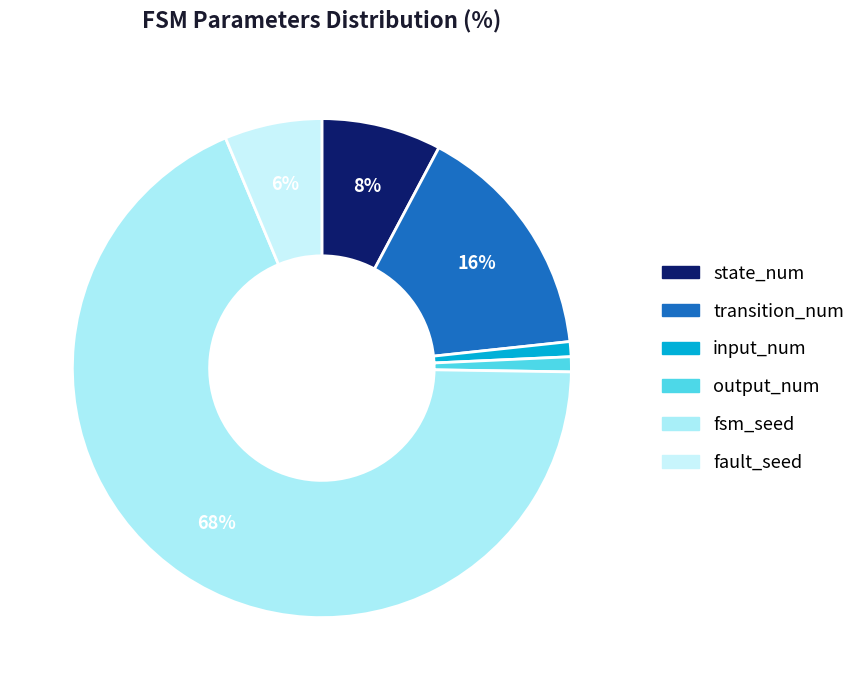

To the nearest percent, what is the difference between the largest and smallest slice percentages?

67%